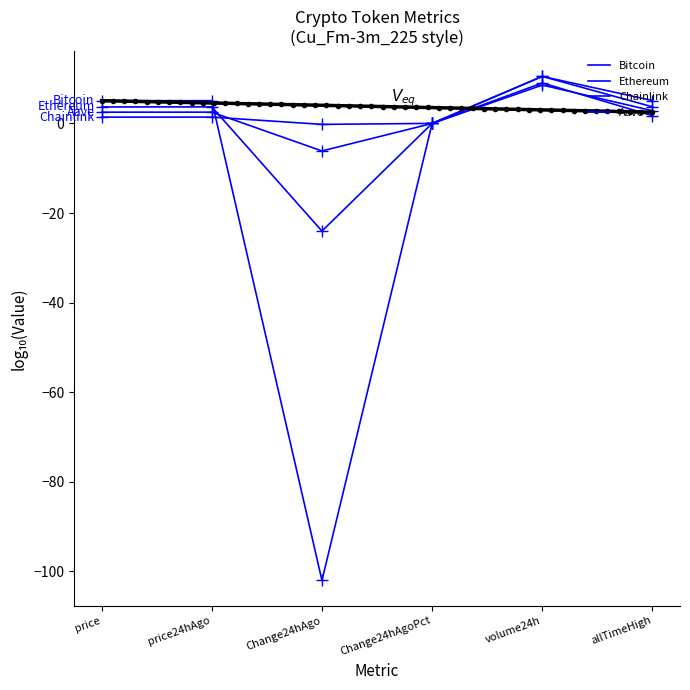

True or false: Aave has a value of 2.8 at allTimeHigh.

True